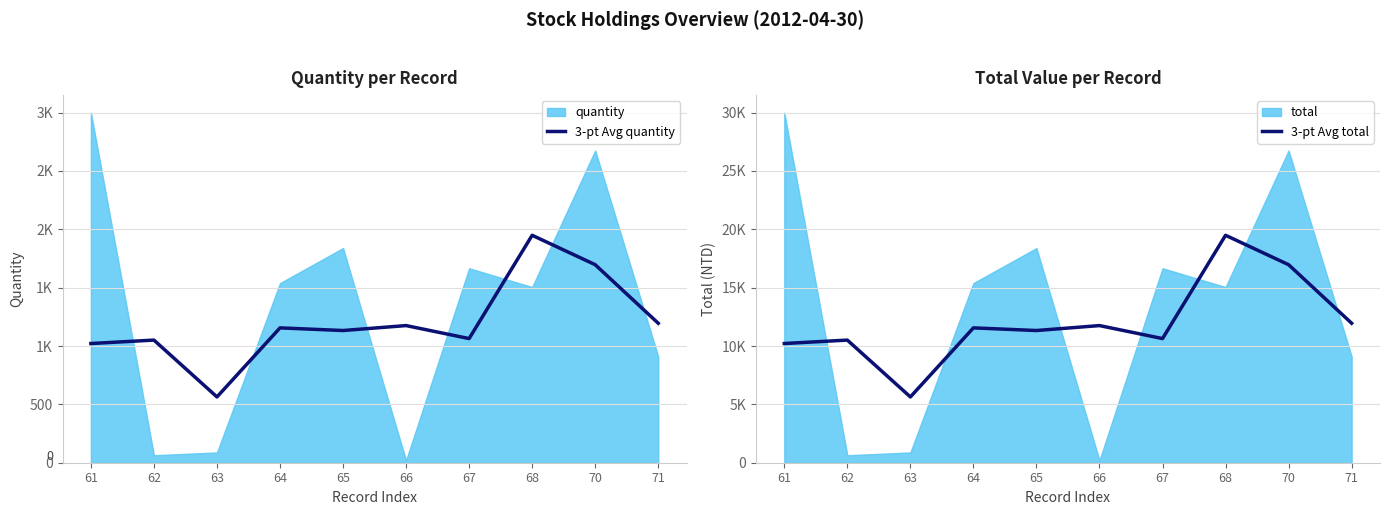

What is the sum of all 3-pt Avg total values?

120026.7